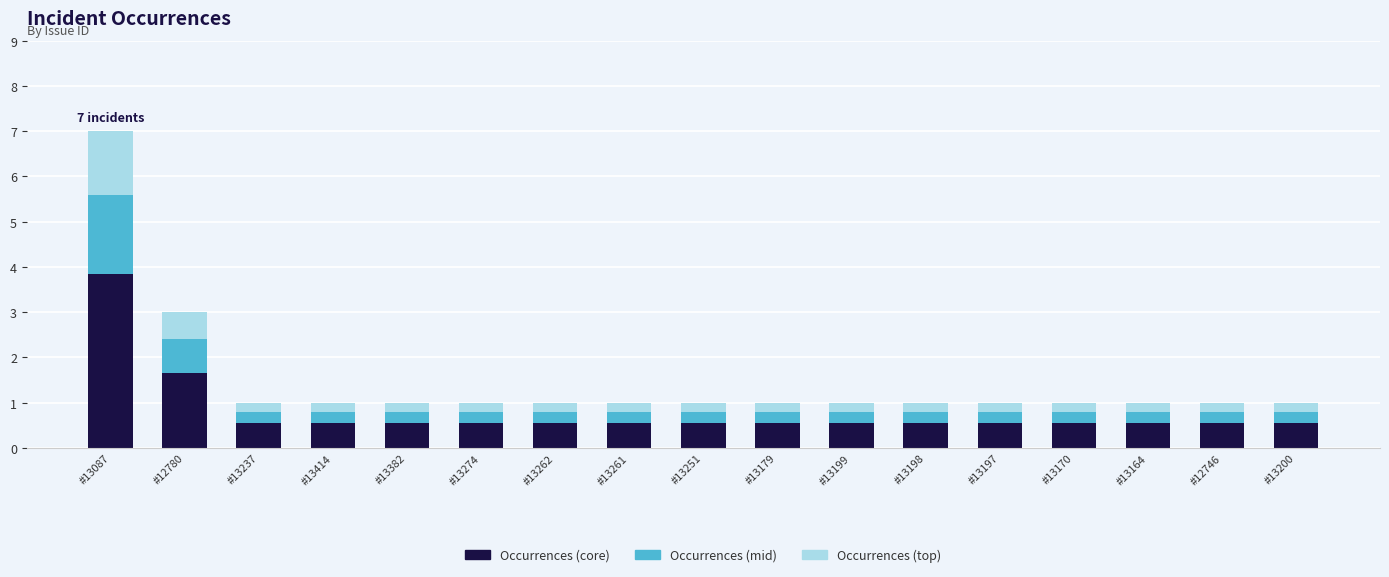

Read the Occurrences (core) value at #12780.

1.7